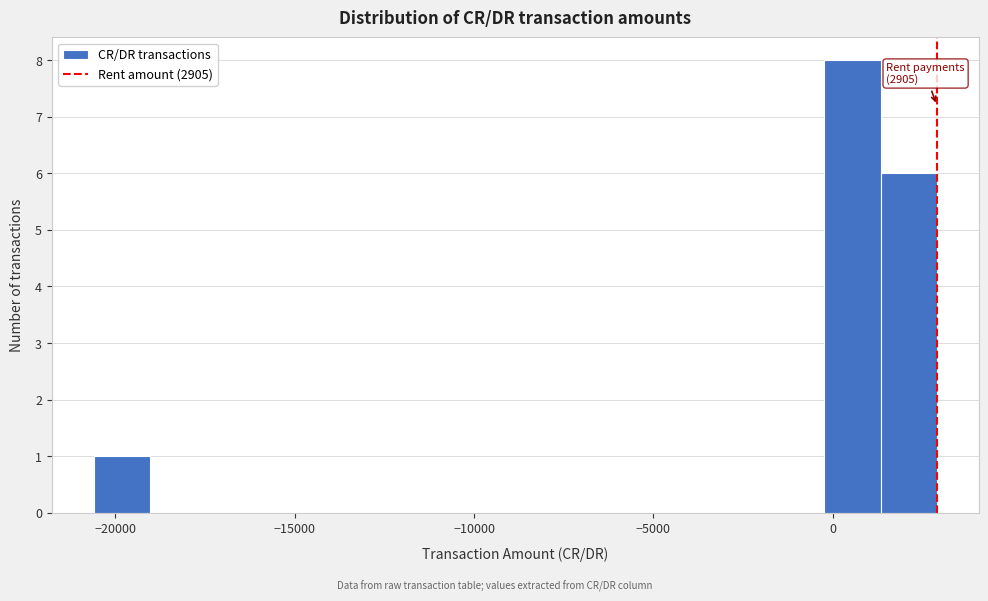

Around what value on the x-axis is the tallest bar? Give the approximate position of its centre, as read against the axis.

500